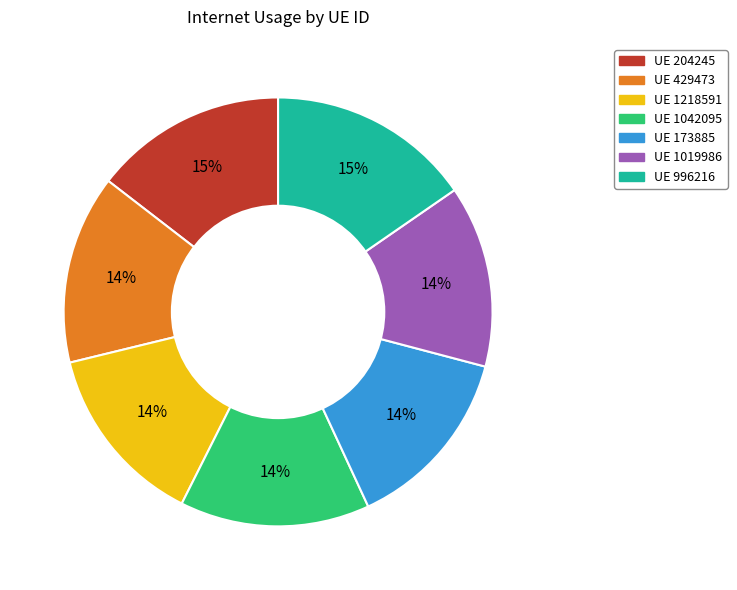

Is there a majority slice in this chart?

No